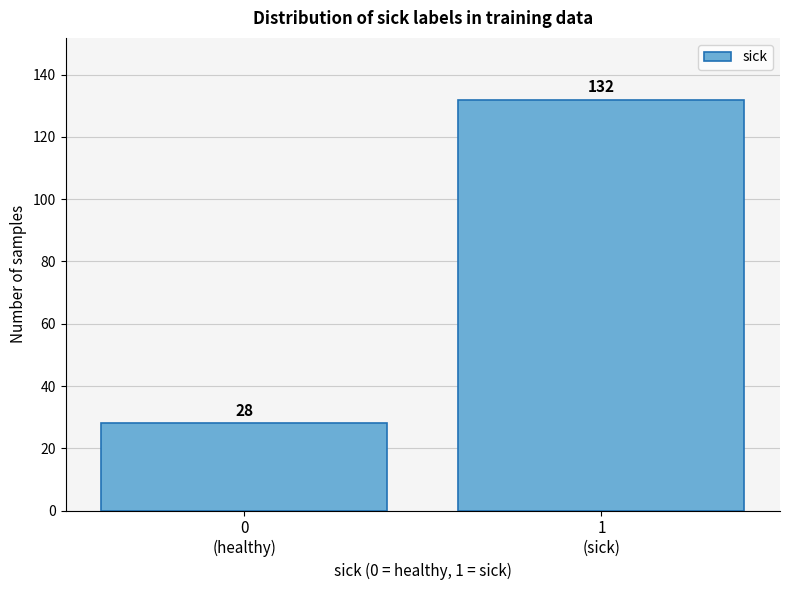

Reading left to right, extract all data points from this chart.

28	132